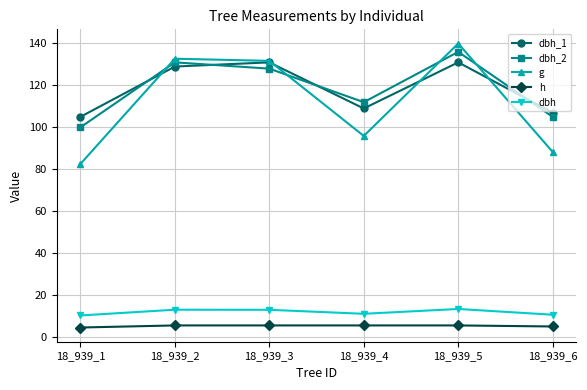

What is the total value across all series at 18_939_3?

409.2